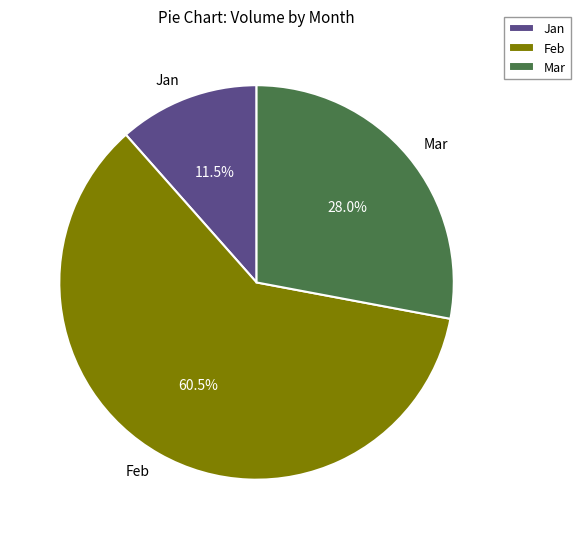

Rank the categories by value from lowest to highest.

Jan, Mar, Feb